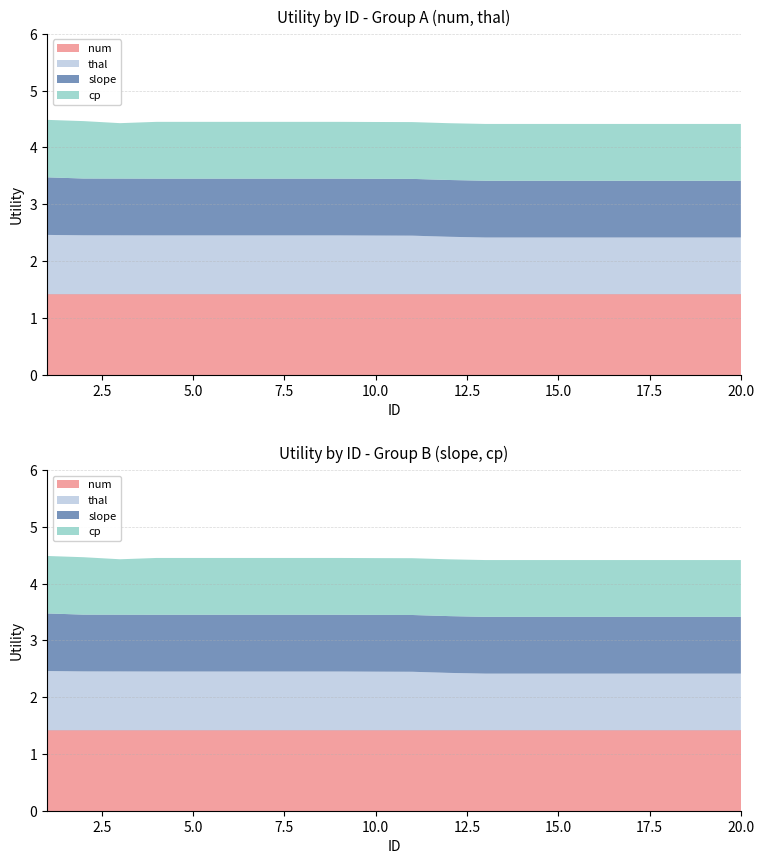

Reading right to left, extract all data points from this chart.

num: 20=1.4	19=1.4	18=1.4	17=1.4	16=1.4	15=1.4	14=1.4	13=1.4	12=1.4	11=1.4	10=1.4	9=1.4	8=1.4	7=1.4	6=1.4	5=1.4	4=1.4	3=1.4	2=1.4	1=1.4
thal: 20=1.0	19=1.0	18=1.0	17=1.0	16=1.0	15=1.0	14=1.0	13=1.0	12=1.0	11=1.0	10=1.0	9=1.0	8=1.0	7=1.0	6=1.0	5=1.0	4=1.0	3=1.0	2=1.0	1=1.0
slope: 20=1.0	19=1.0	18=1.0	17=1.0	16=1.0	15=1.0	14=1.0	13=1.0	12=1.0	11=1.0	10=1.0	9=1.0	8=1.0	7=1.0	6=1.0	5=1.0	4=1.0	3=1.0	2=1.0	1=1.0
cp: 20=1.0	19=1.0	18=1.0	17=1.0	16=1.0	15=1.0	14=1.0	13=1.0	12=1.0	11=1.0	10=1.0	9=1.0	8=1.0	7=1.0	6=1.0	5=1.0	4=1.0	3=1.0	2=1.0	1=1.0